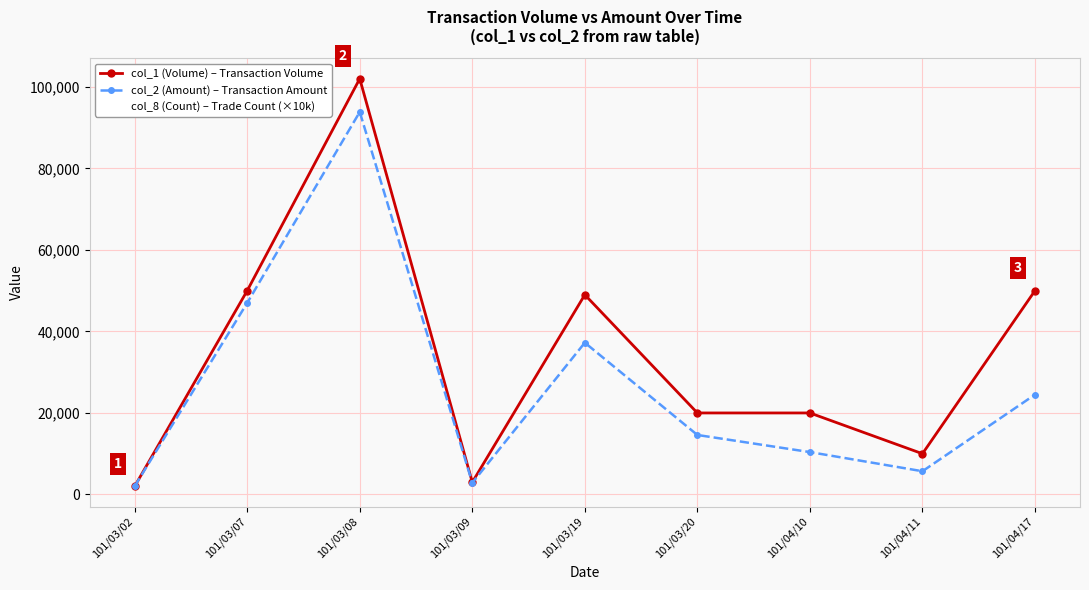

List the series in order of their peak value, lowest first.

col_8 (Count) – Trade Count (×10k), col_2 (Amount) – Transaction Amount, col_1 (Volume) – Transaction Volume